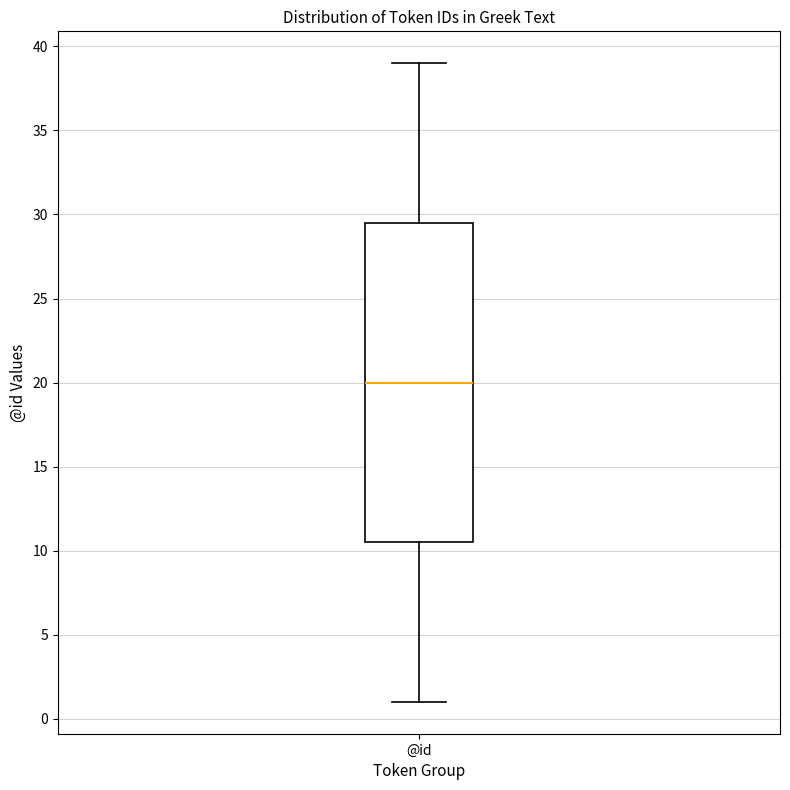

Read this box plot against the y-axis: the position of the median line, the range covered by the box, and the ends of both whiskers. The values are not printed on the chart, so give them approximately, as read against the axis.

median 20.0, box 10.5 to 29.5, whiskers 1.0 to 39.0